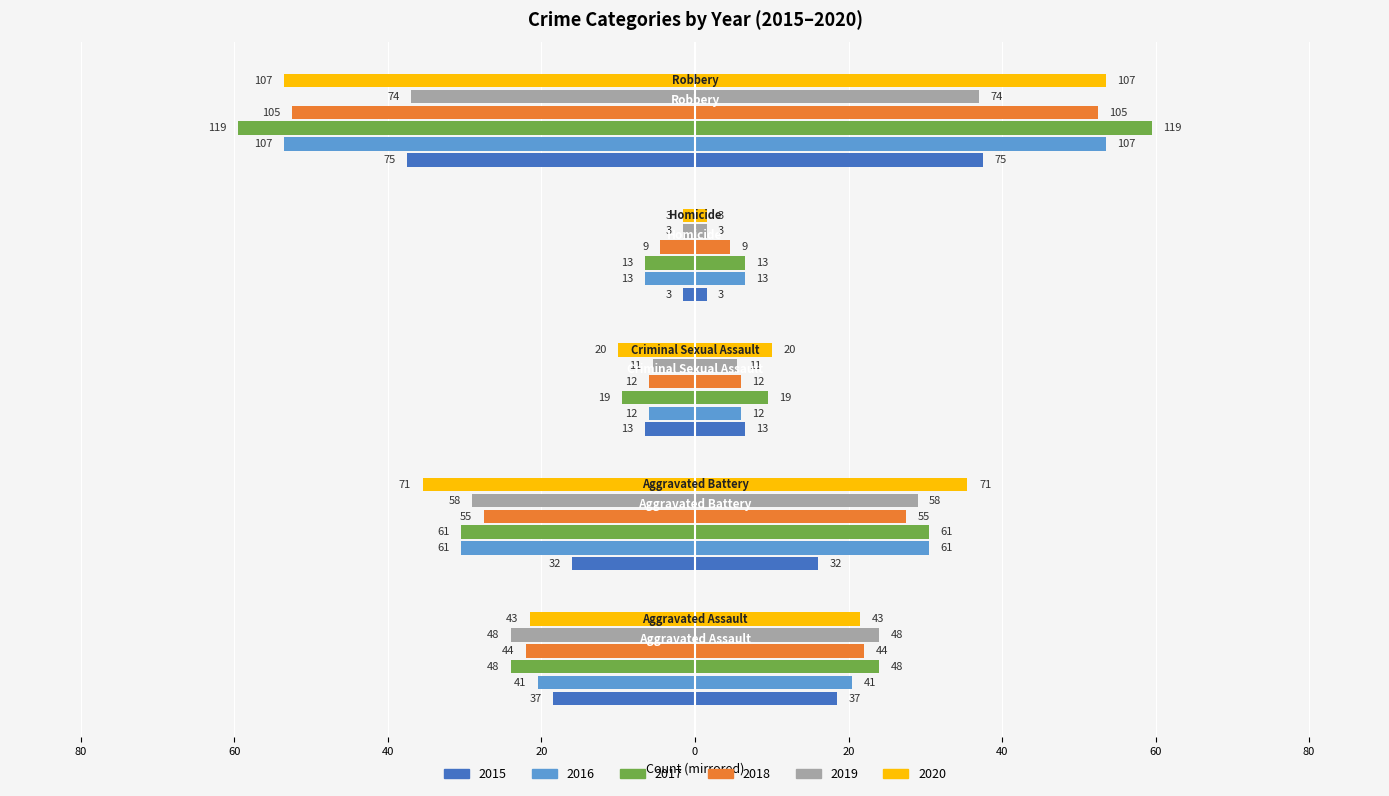

How many data points in 2019 are above -24?

2